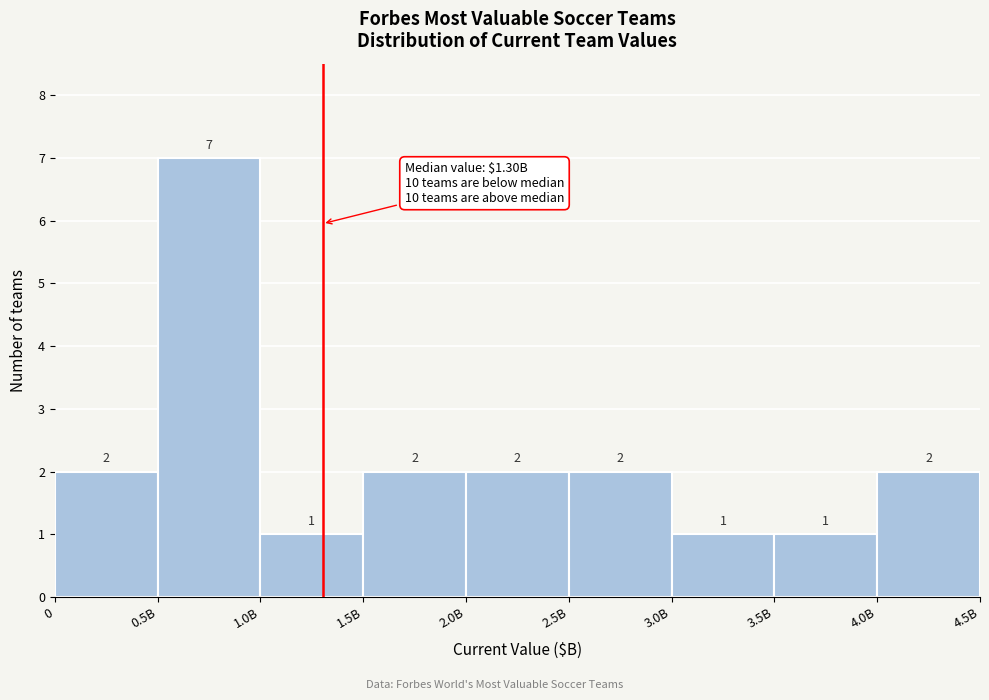

Reading left to right, what are all the values shown in this chart?

2	7	1	2	2	2	1	1	2